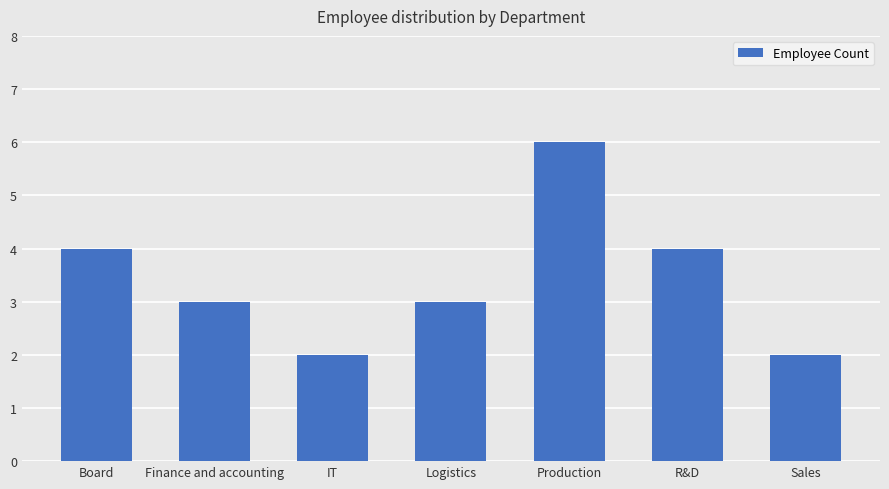

Which category has the highest value across all series?

Production